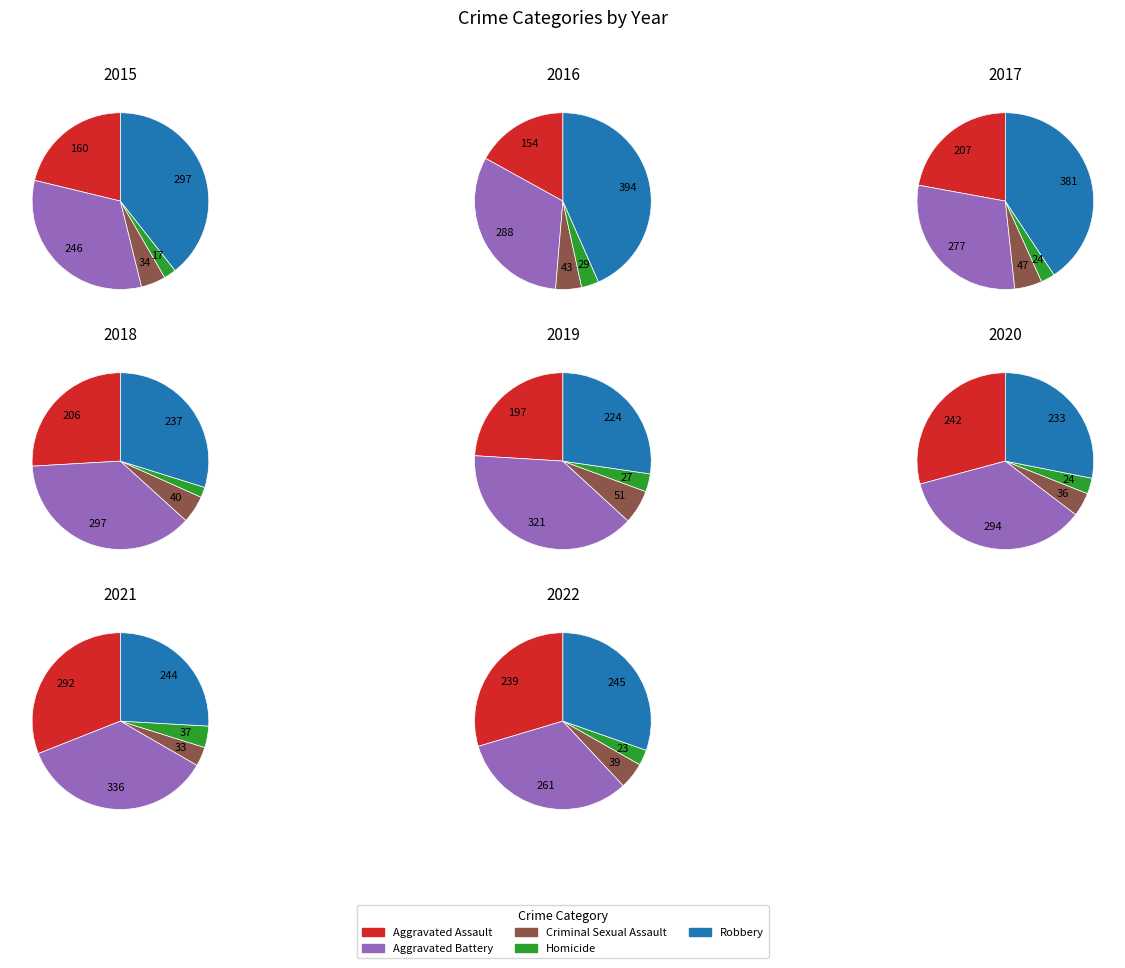

Which category has the smallest portion of the pie?

Homicide